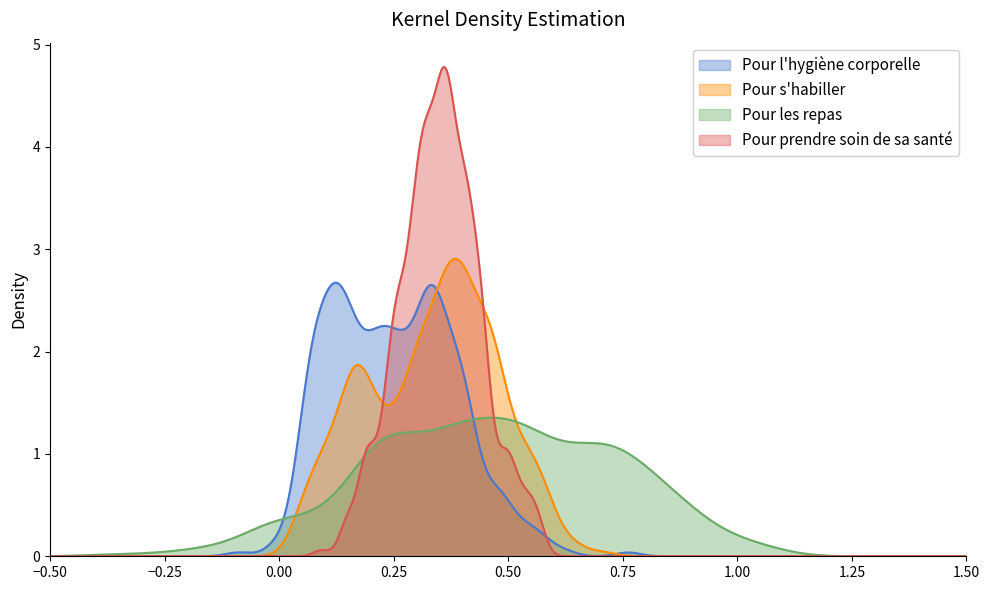

How many lines are shown in the chart?

4